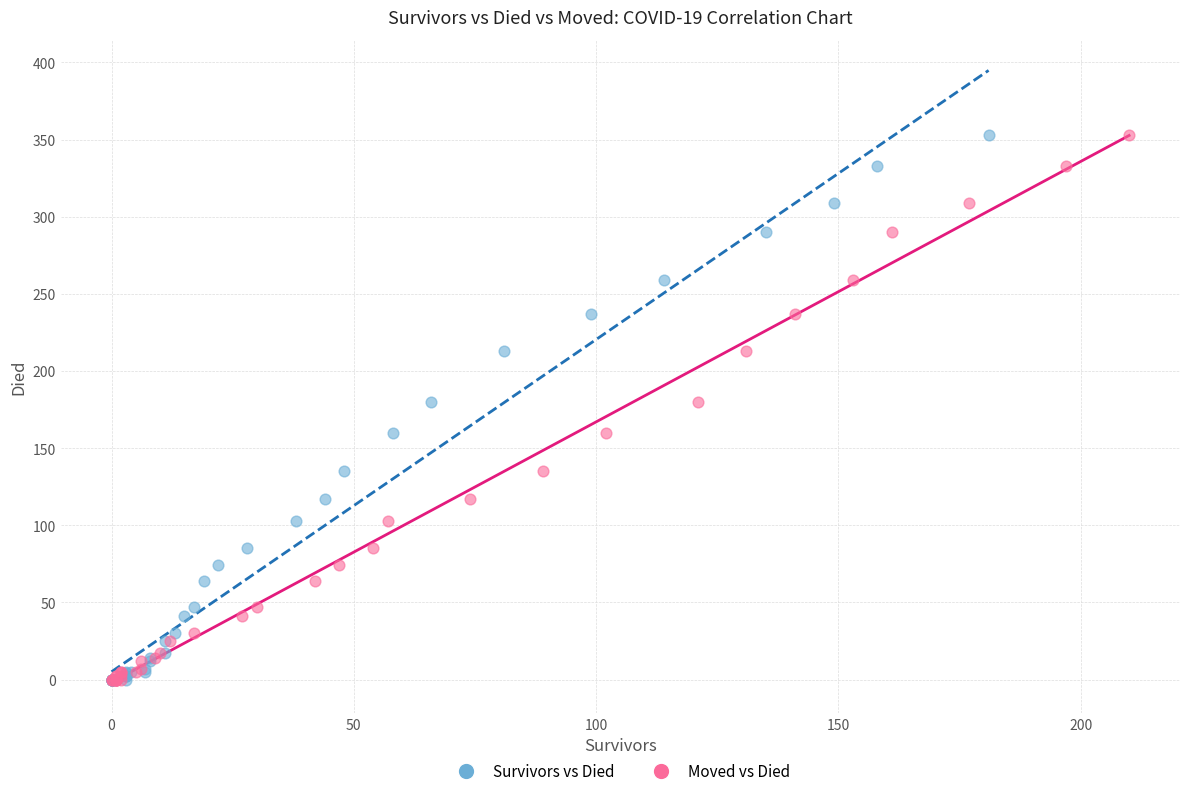

What are all the series names shown in the legend?

Survivors vs Died, Moved vs Died